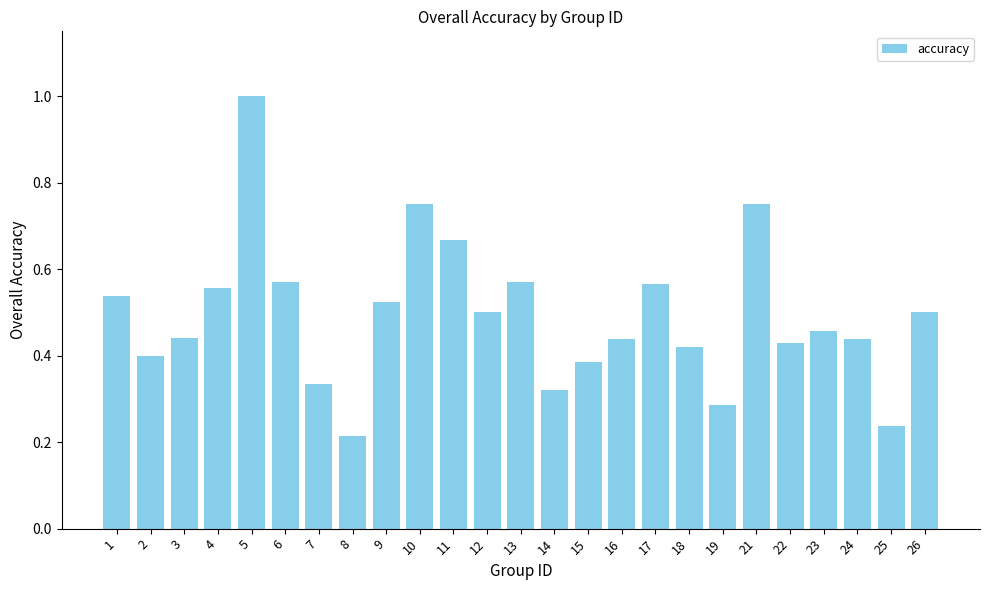

Which category has the highest value across all series?

5